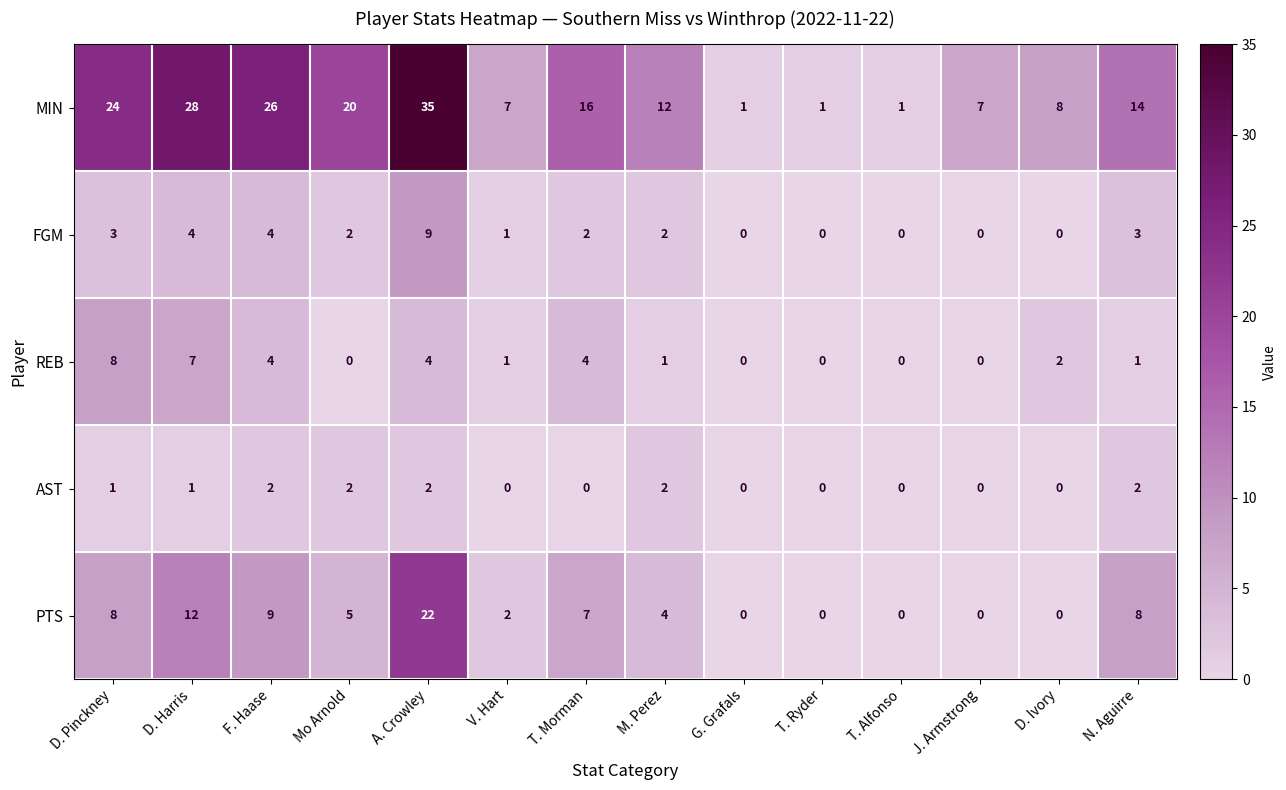

What is the sum of all REB values?

32